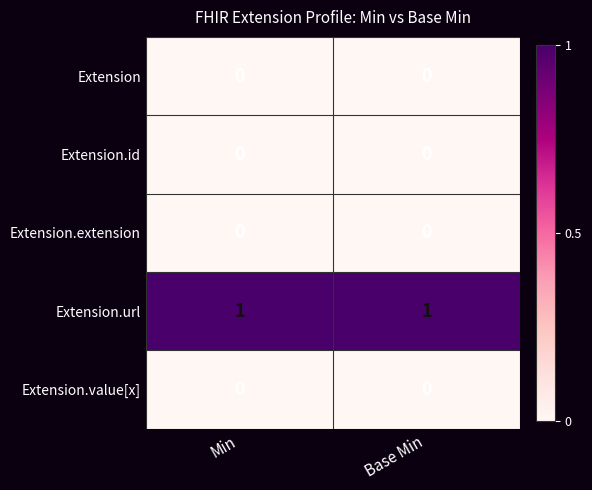

True or false: Extension.id has a value of 0 at Min.

True